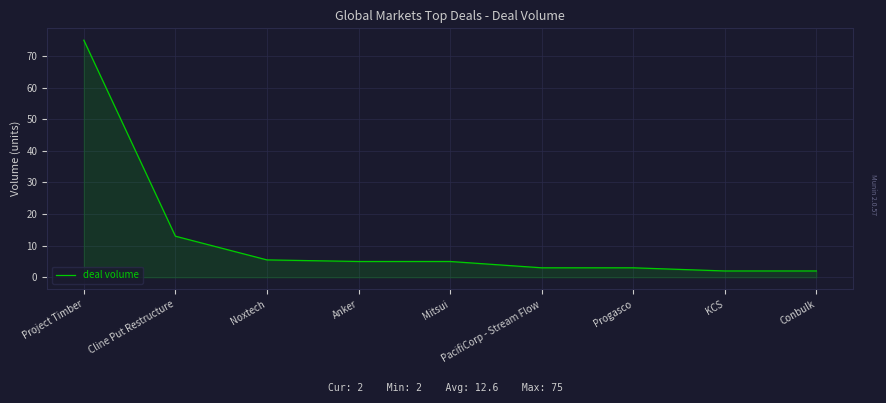

True or false: there are more than 2 points higher than both neighbors.

False